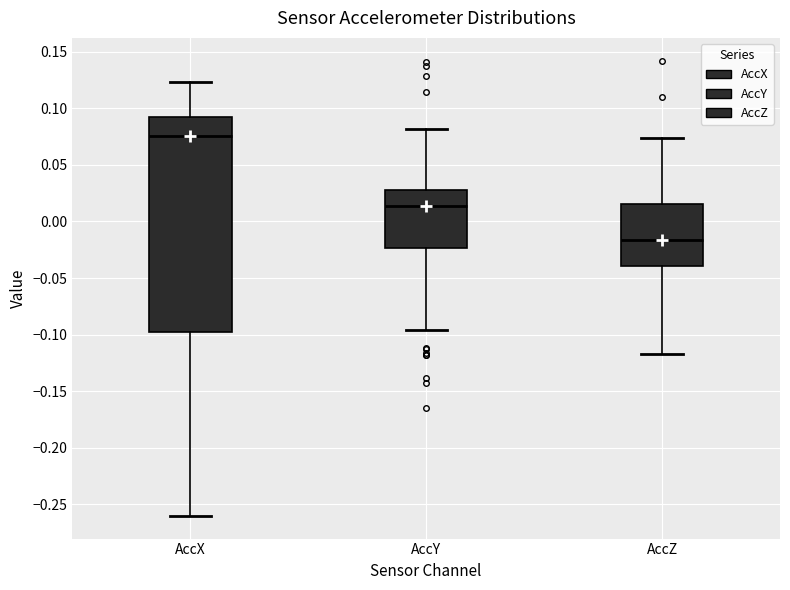

Which box has the highest median line?

AccX